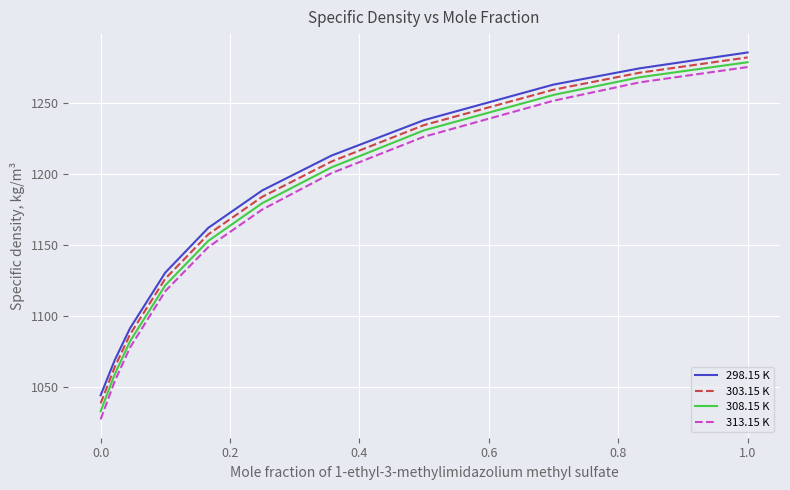

What is the lowest value of the 308.15 K series?

1032.7